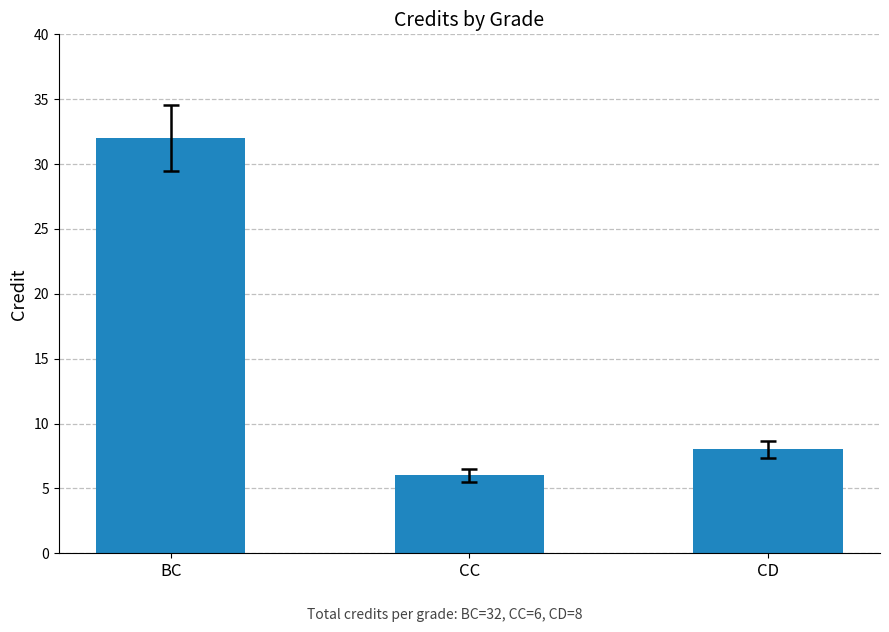

List the labels in order of value, largest first.

BC, CD, CC